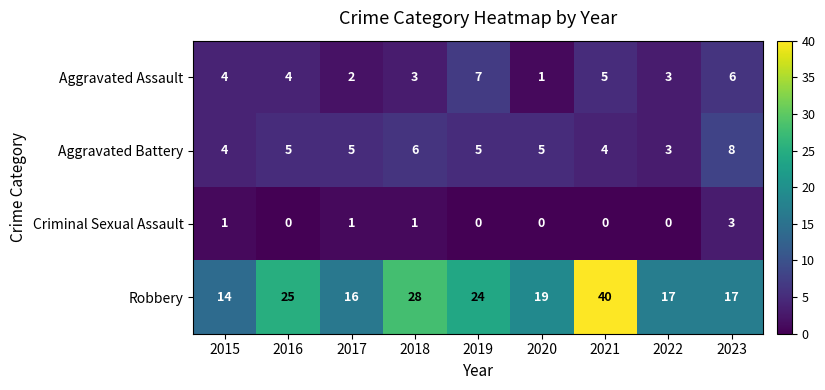

Which series changed the most between 2017 and 2019?

Robbery